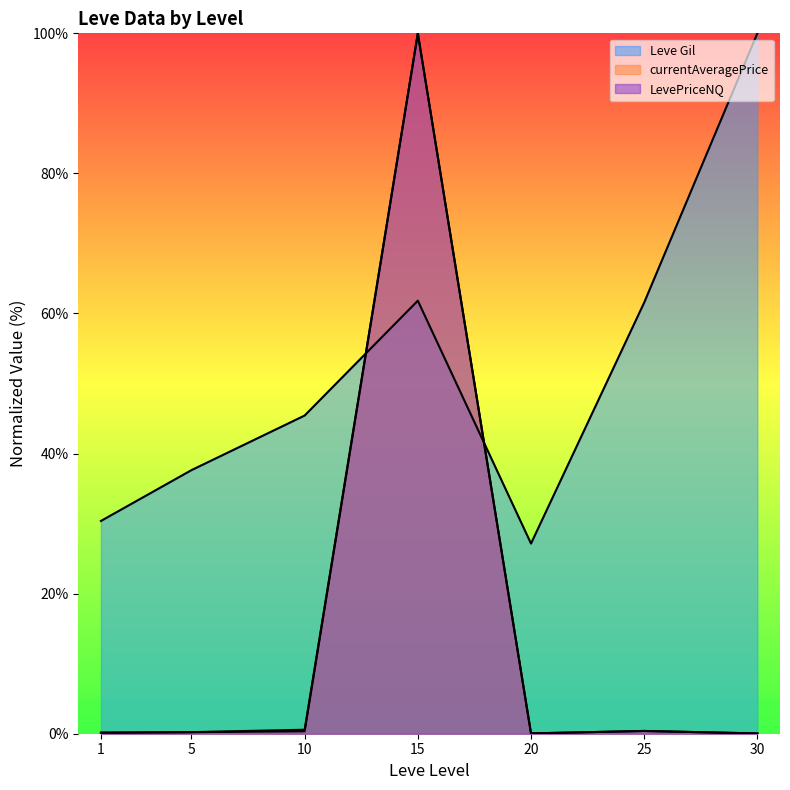

At 10, list the series in order from smallest to largest.

currentAveragePrice, LevePriceNQ, Leve Gil